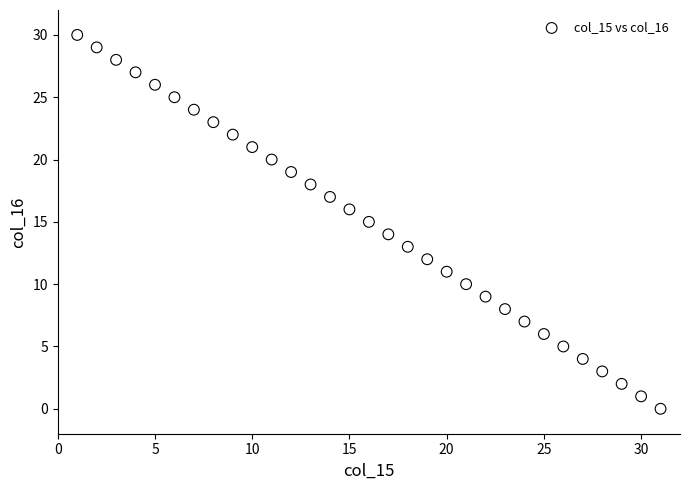

What is the range of X values (max minus min)?

30